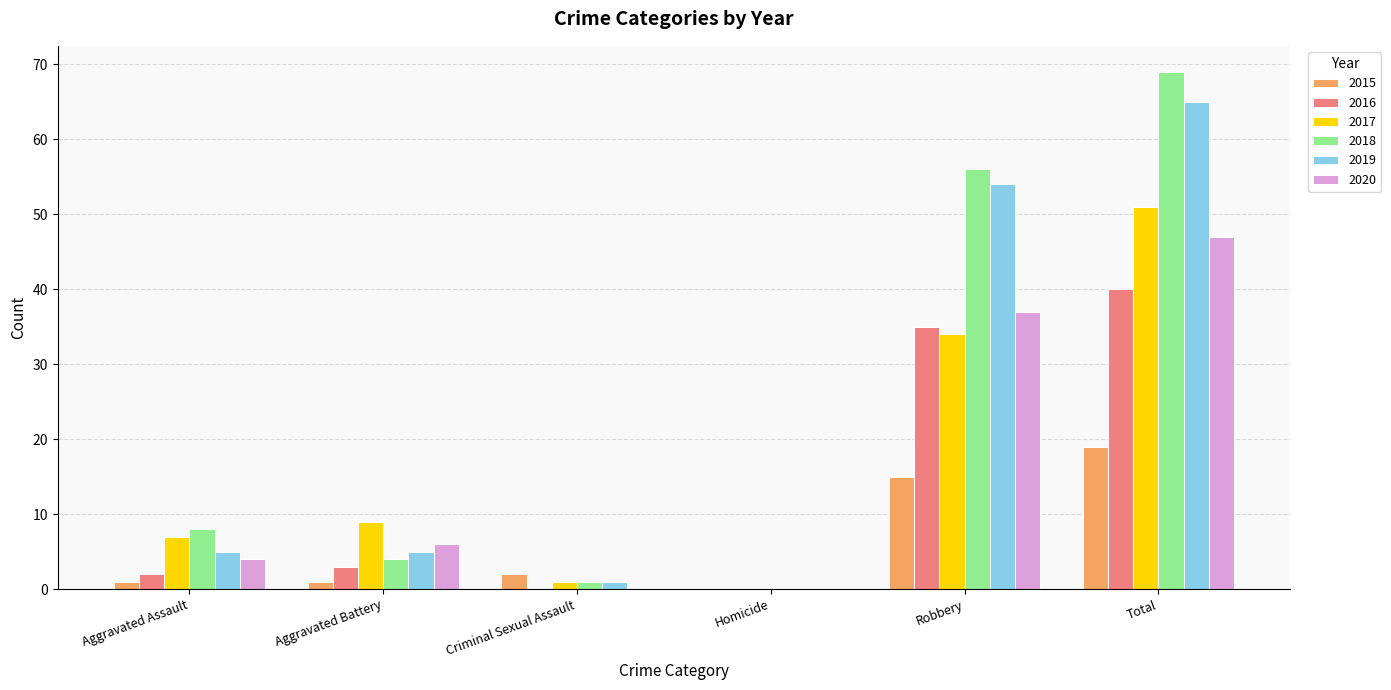

What is the greatest value displayed?

69